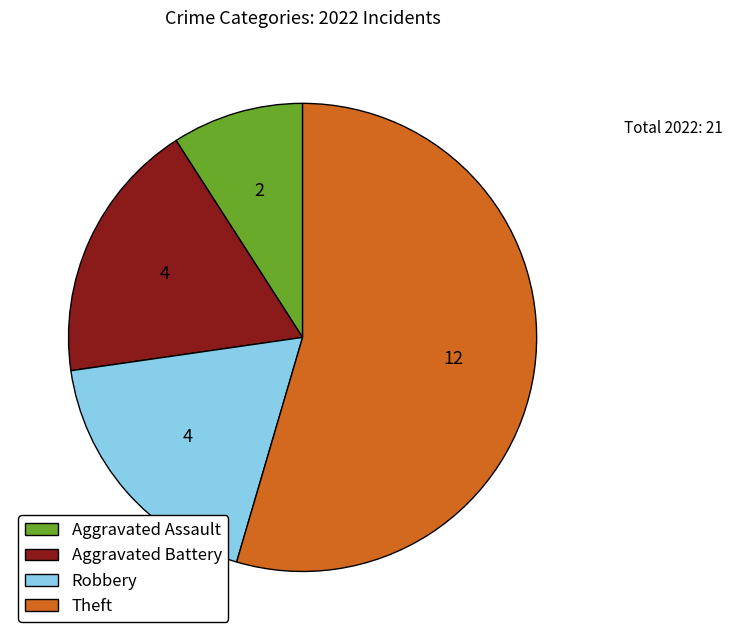

Count the number of slices in the pie.

4